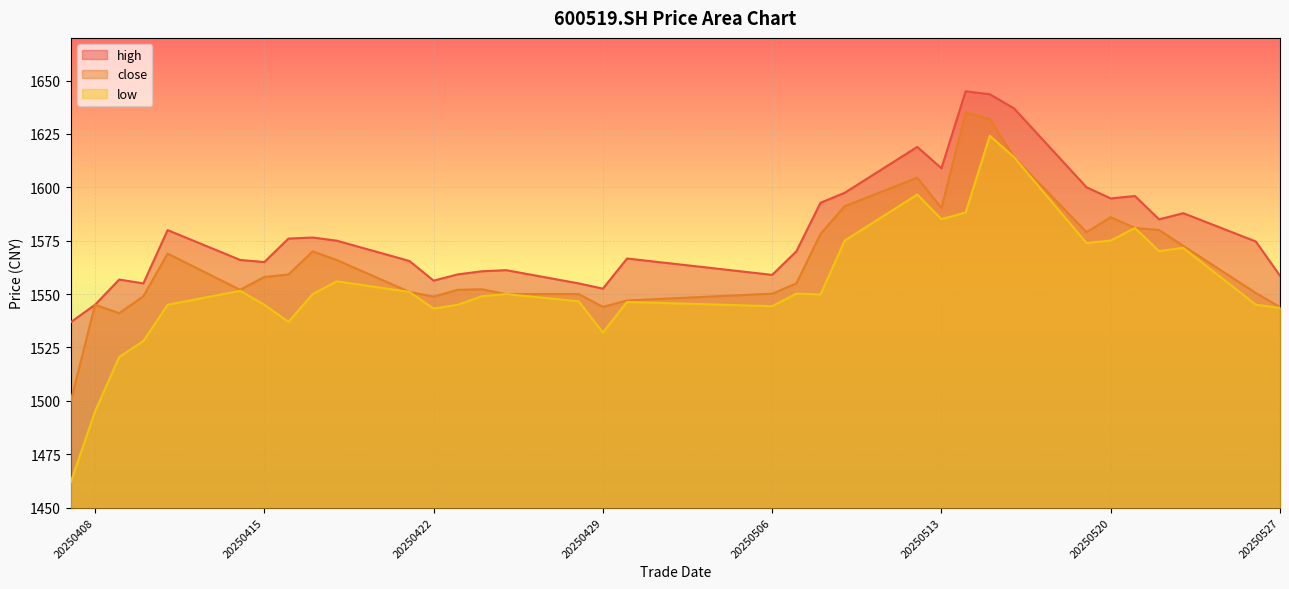

At which category does the chart reach its minimum across all series?

20250407